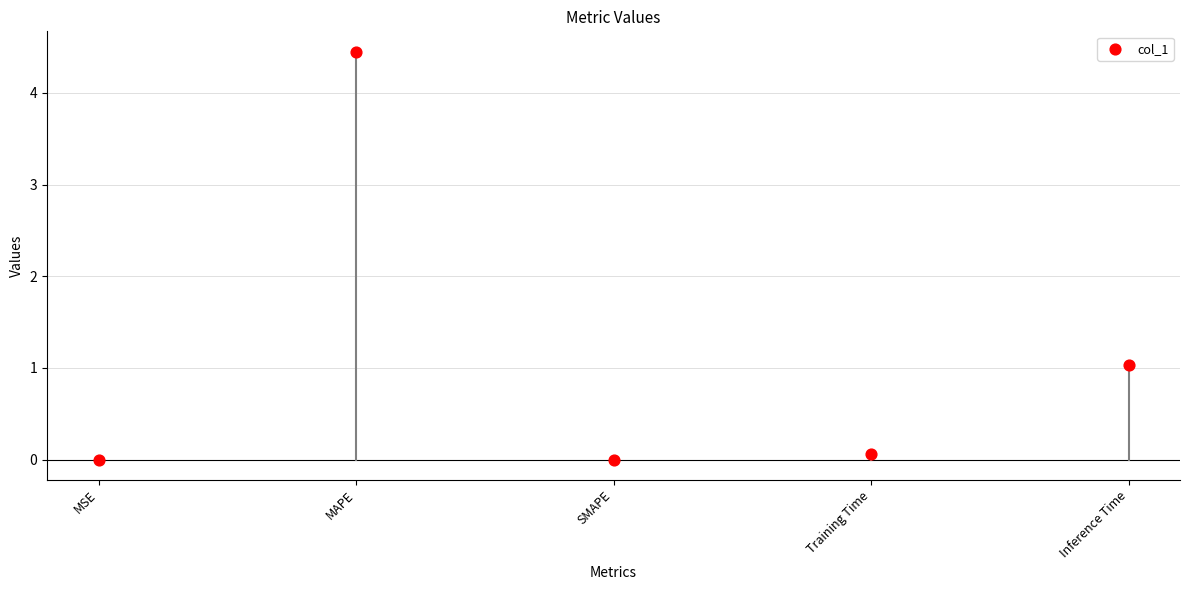

What Y value in the scatter plot is closest to 2?

1.0